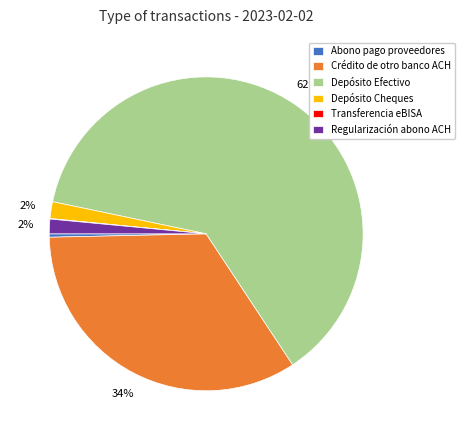

What is the largest slice in the pie chart?

Depósito Efectivo